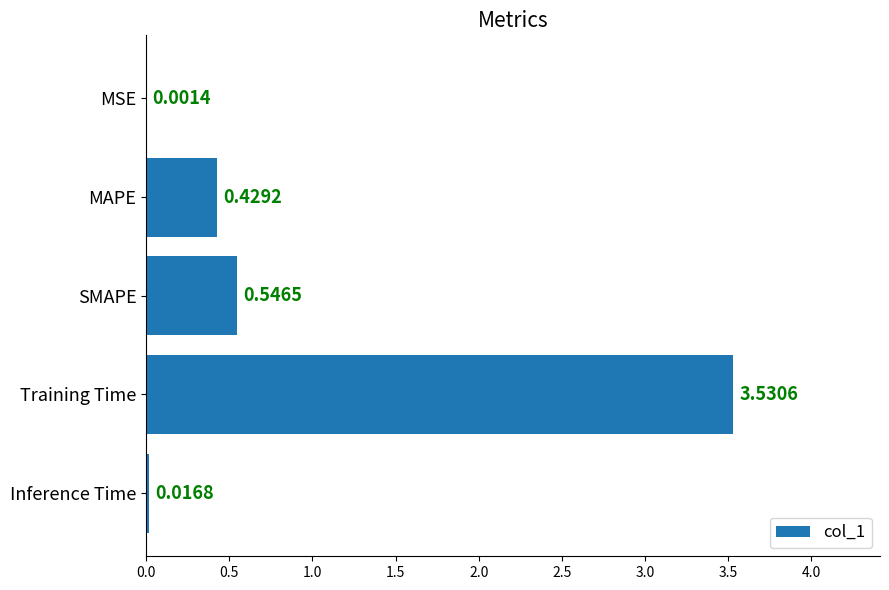

Where is the data nearest to the value 1?

SMAPE